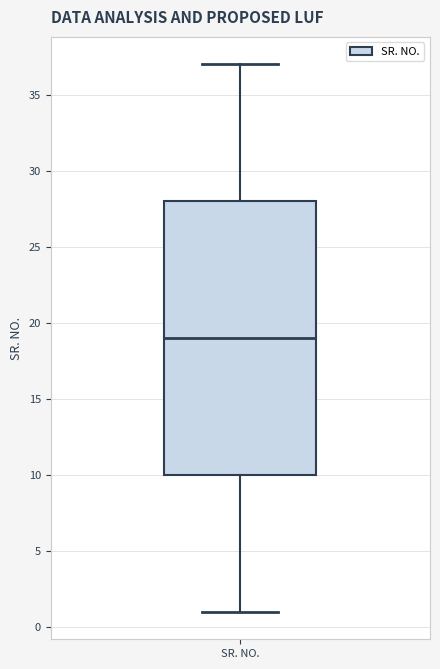

Read this box plot against the y-axis: the position of the median line, the range covered by the box, and the ends of both whiskers. The values are not printed on the chart, so give them approximately, as read against the axis.

median 19, box 10 to 28, whiskers 1 to 37